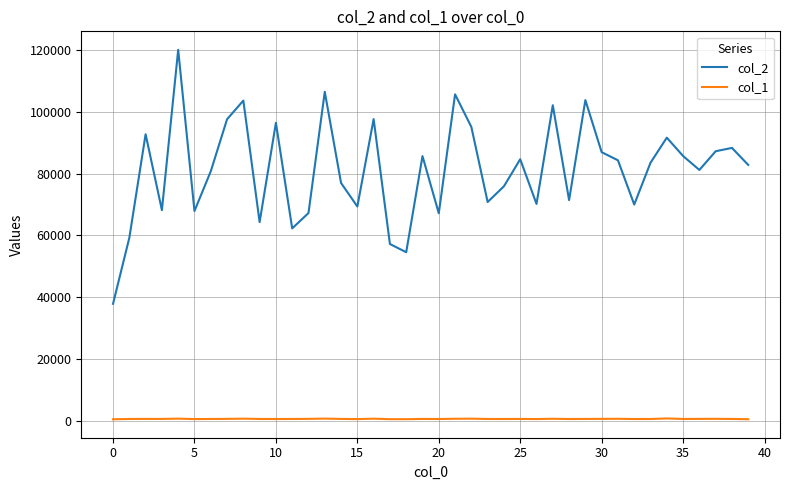

True or false: col_2 and col_1 cross at least once.

False